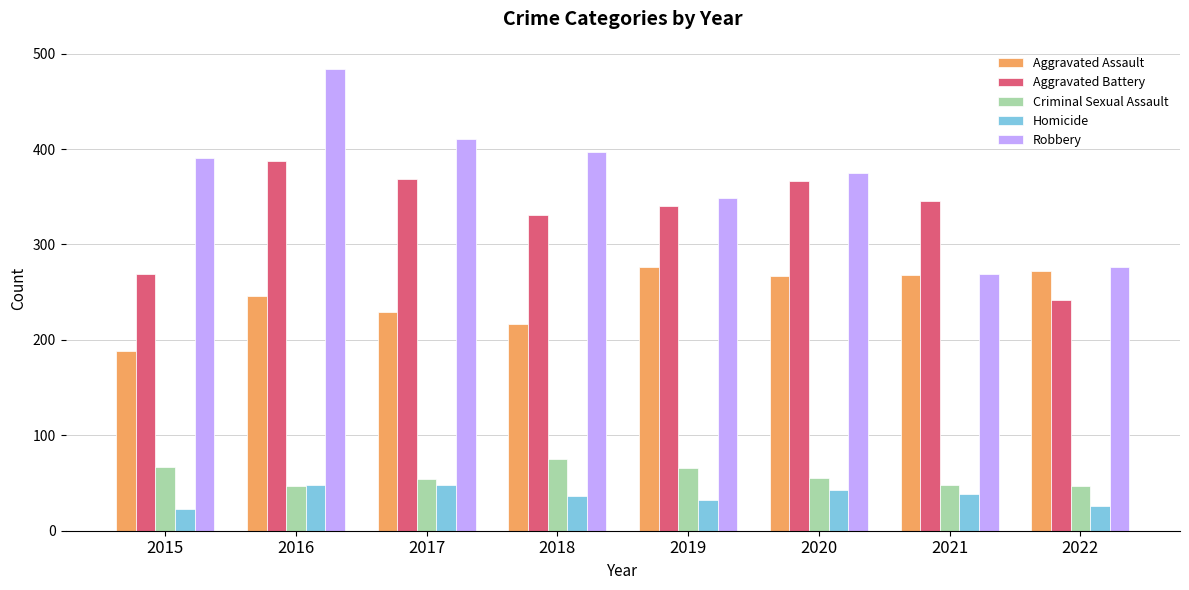

What is the spread (max minus min) of values at 2022?

250